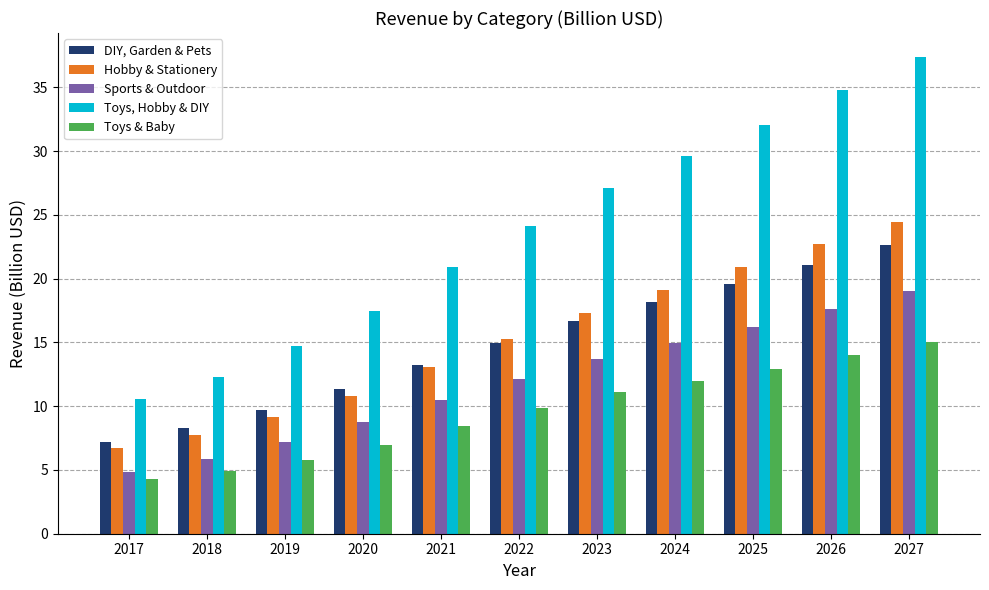

Which series has the largest total across all categories?

Toys, Hobby & DIY